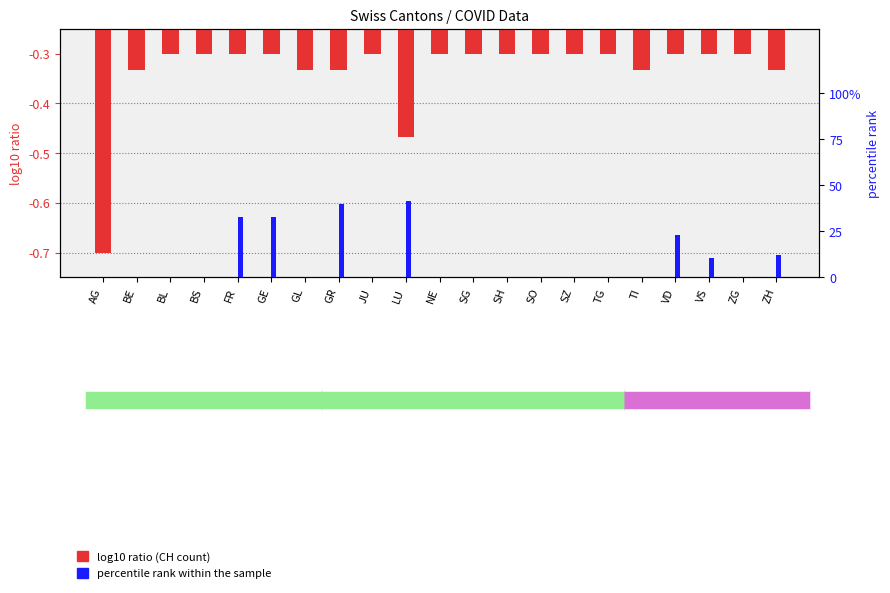

The percentile rank within the sample series shows -20.5 at TI. True or false?

False